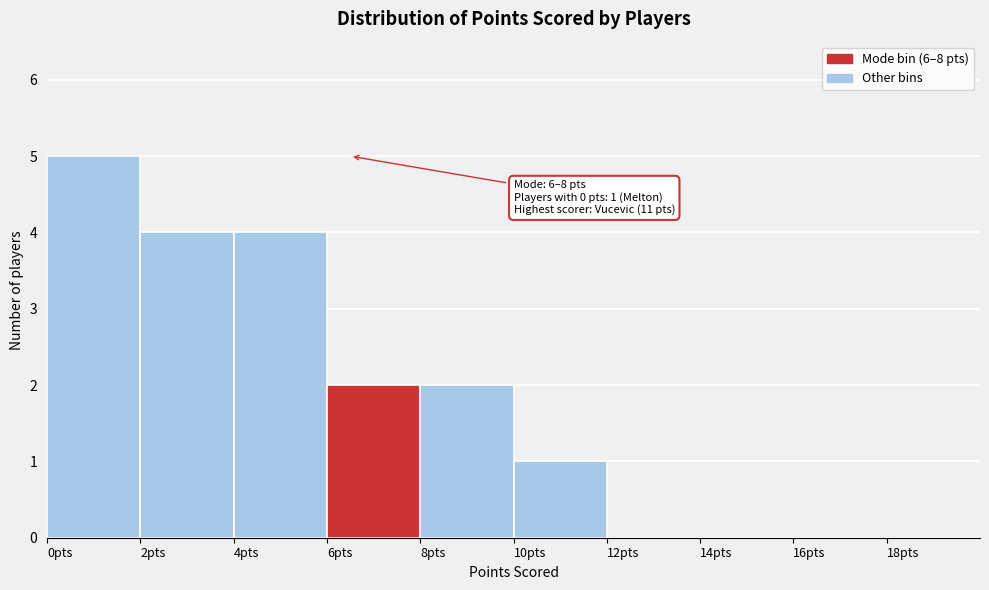

Over which range of the x-axis is the bar tallest?

0 to 2